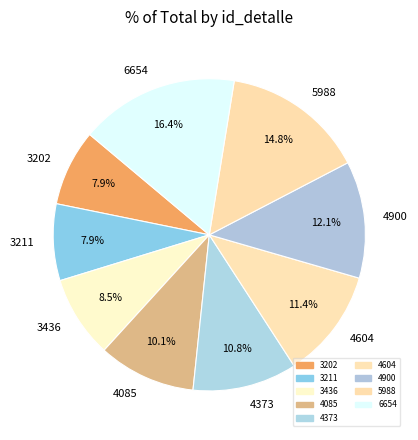

Count the number of slices in the pie.

9